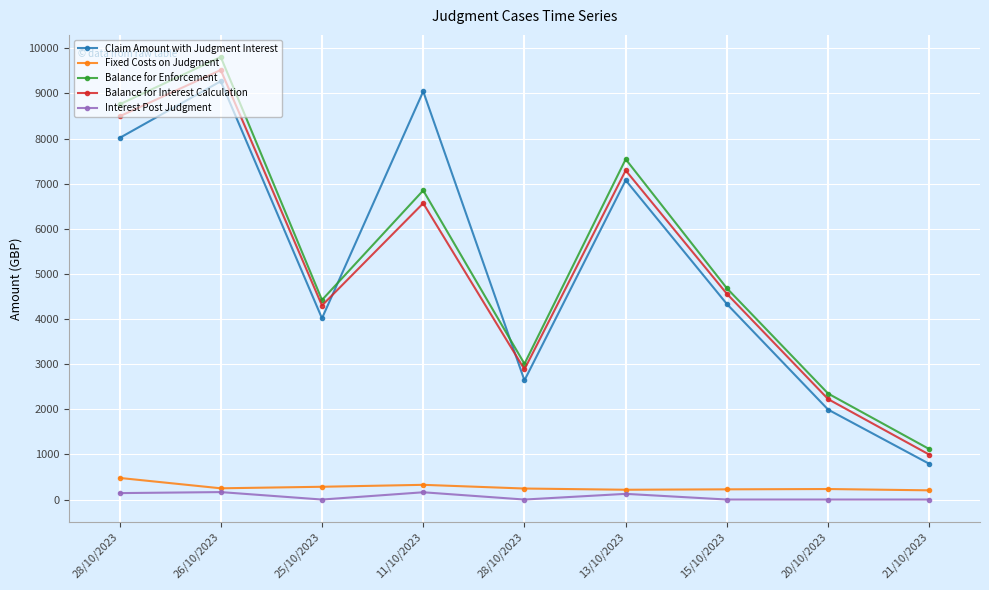

What are all the series names shown in the legend?

Claim Amount with Judgment Interest, Fixed Costs on Judgment, Balance for Enforcement, Balance for Interest Calculation, Interest Post Judgment